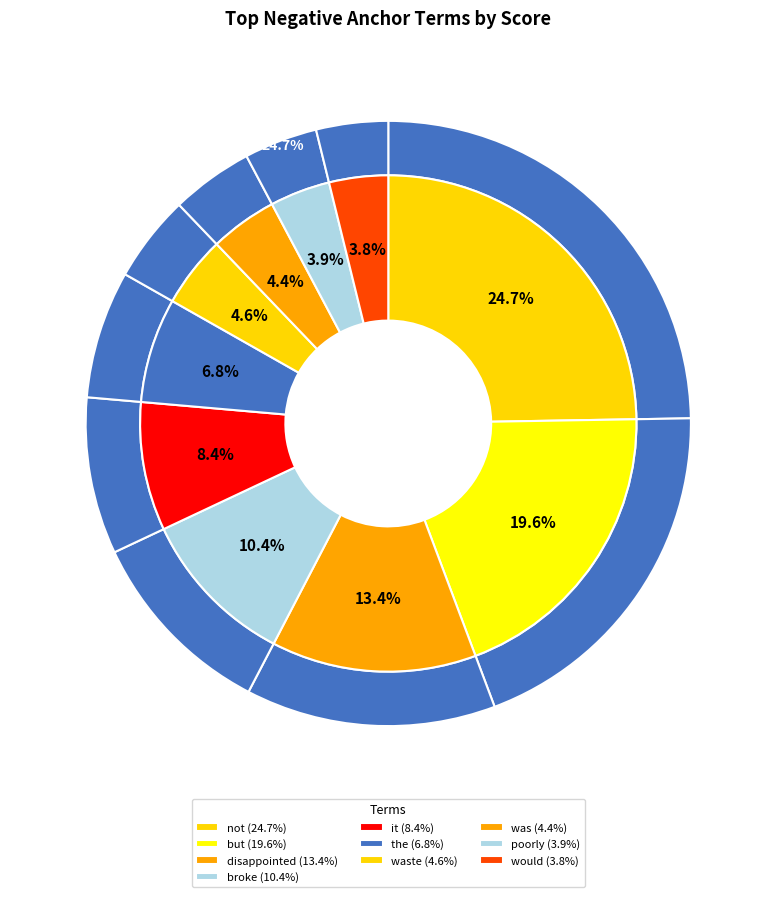

To the nearest percent, what percentage of the pie is was?

4%